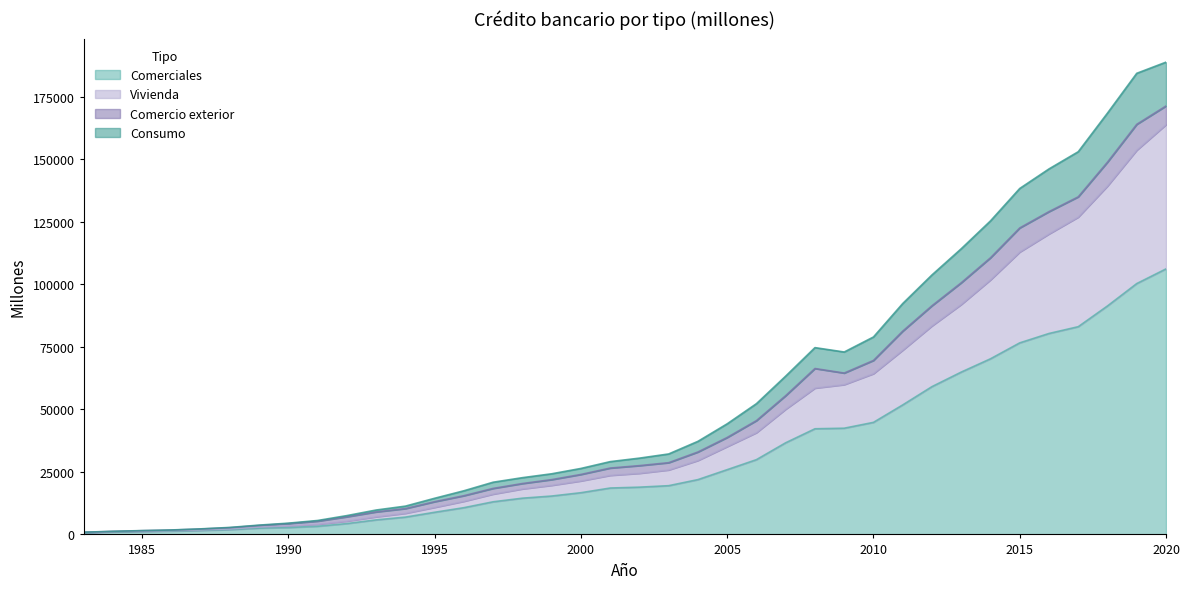

How many interior local peaks does the Consumo series have?

1